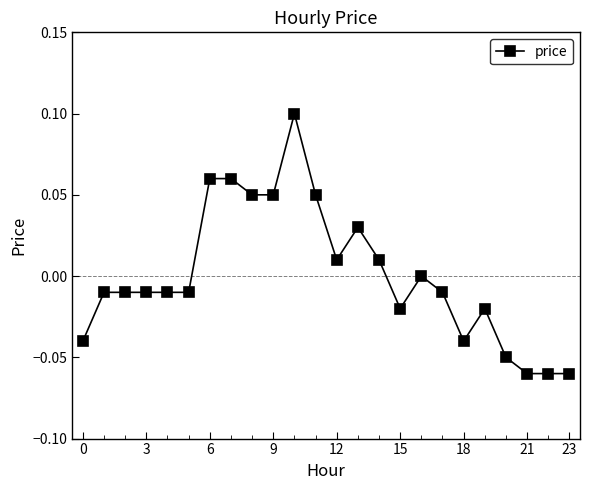

Count the number of data series in this chart.

1